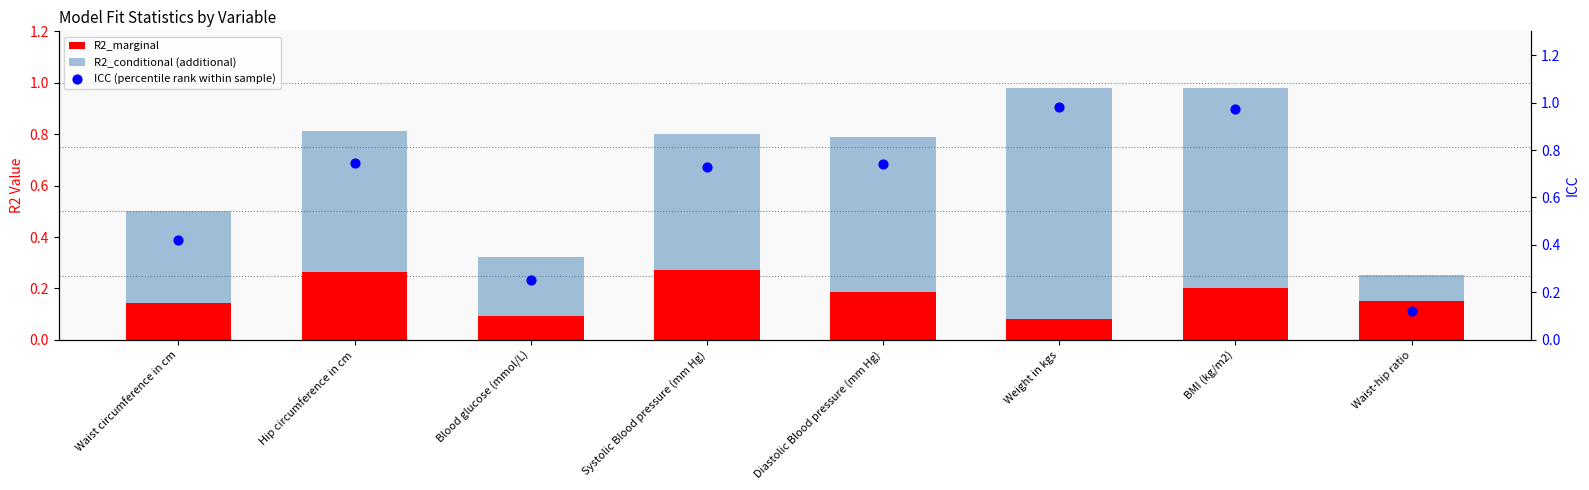

Which series has the largest total across all categories?

ICC (percentile rank within sample)